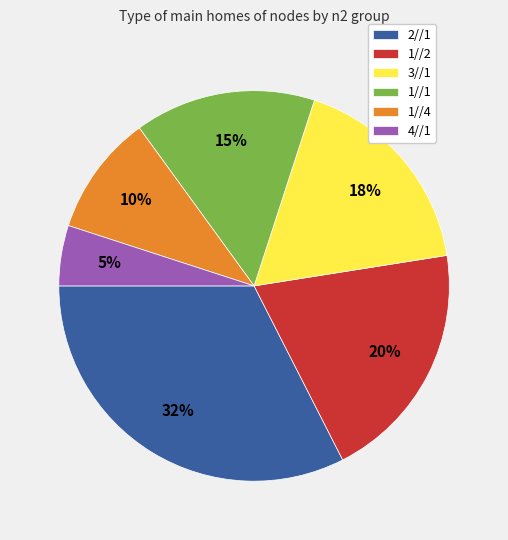

To the nearest percent, what is the difference between the 1//2 and 3//1 slice percentages?

2%